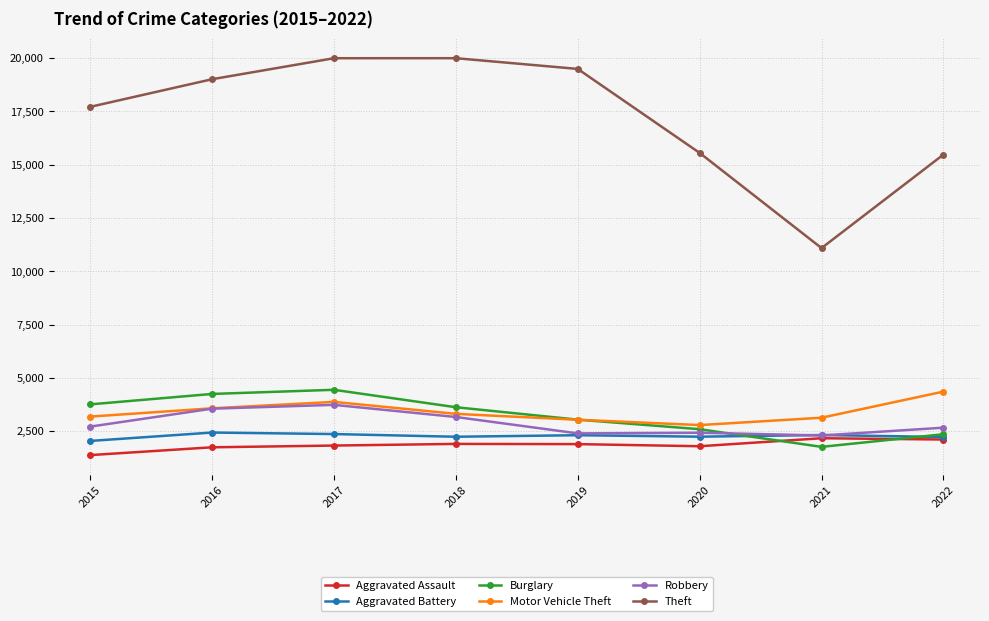

What is the sum of the Theft values at 2020 and 2022?

31036